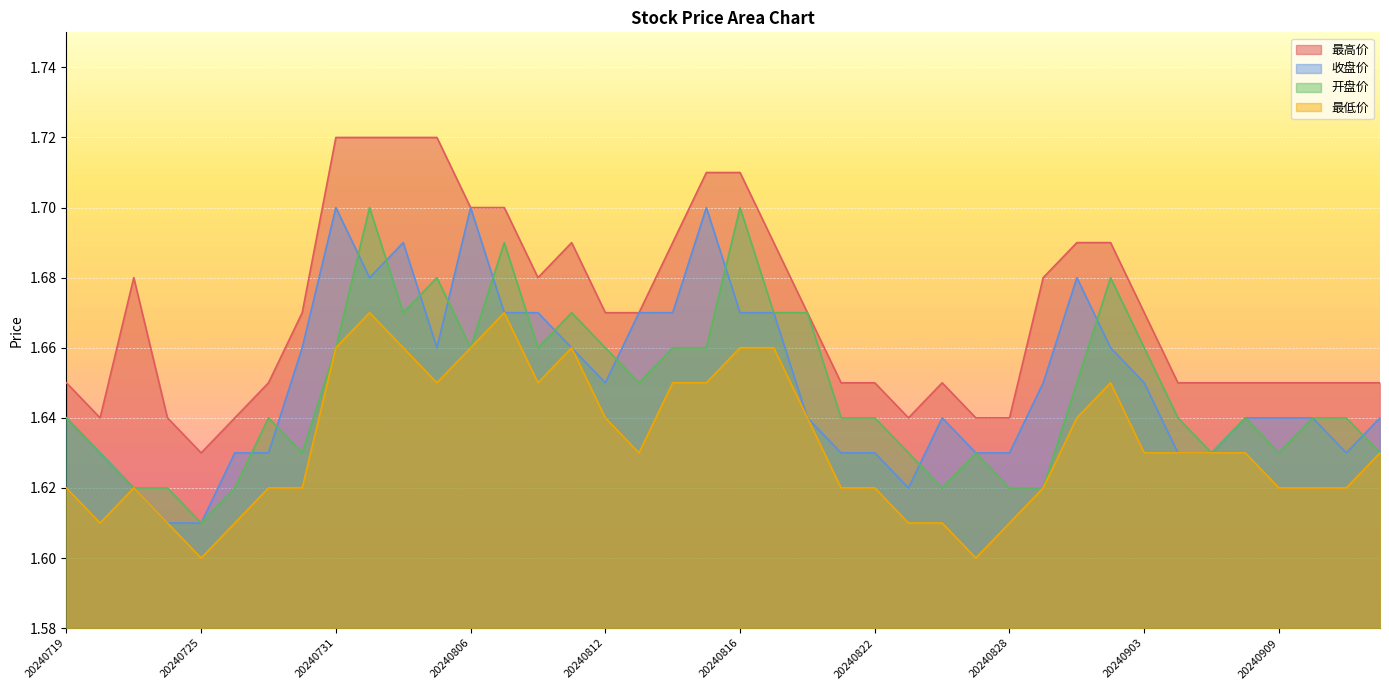

Does the chart display data point markers on the line(s)?

No